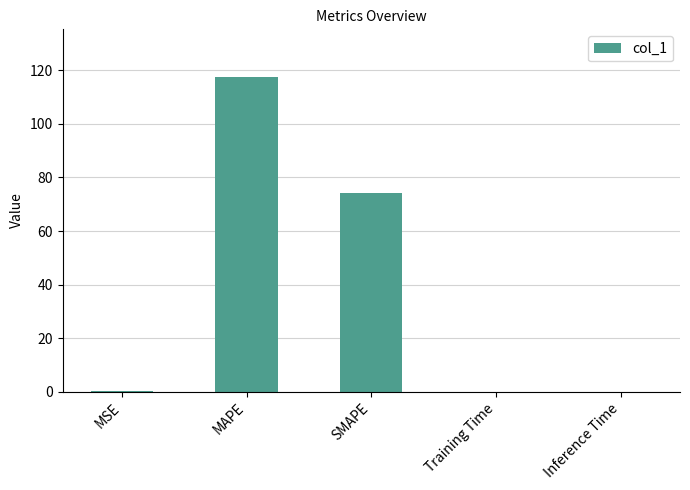

Between SMAPE and Training Time, which is larger?

SMAPE